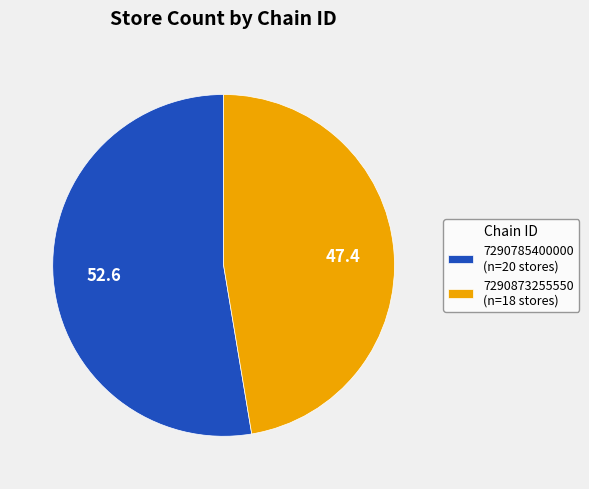

Is it true that 7290785400000 (n=20 stores) is 64% of the pie?

False